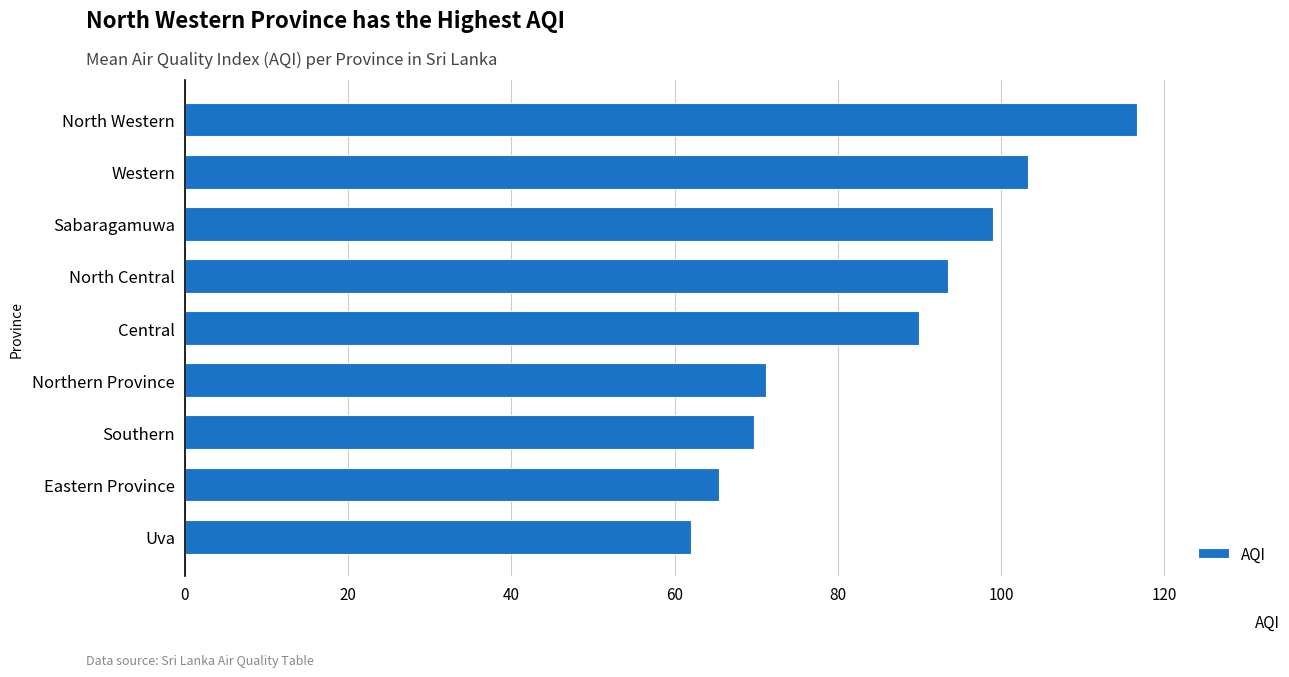

Does the chart contain any negative values?

No